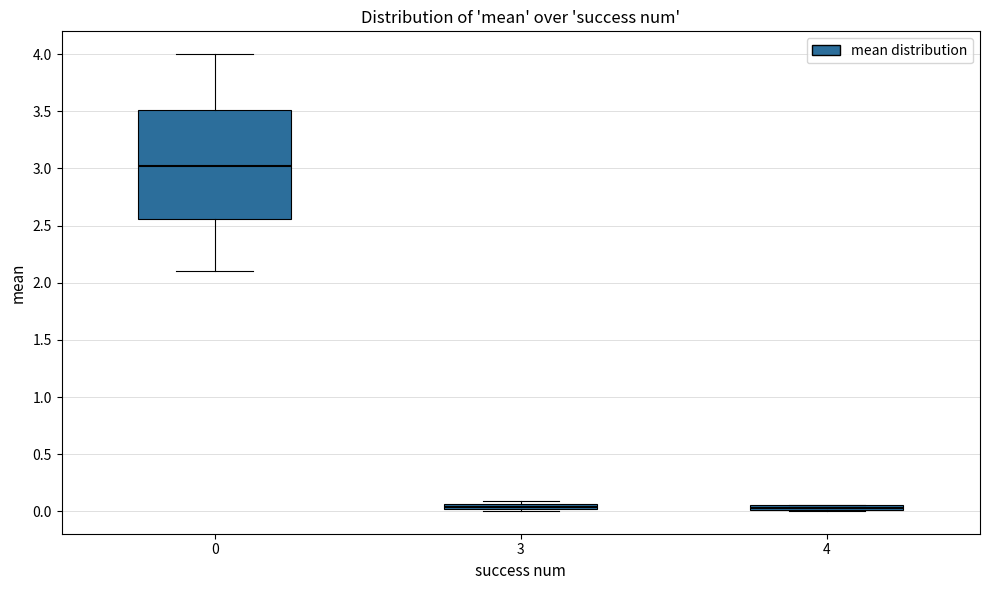

Which box's median line is the highest?

0